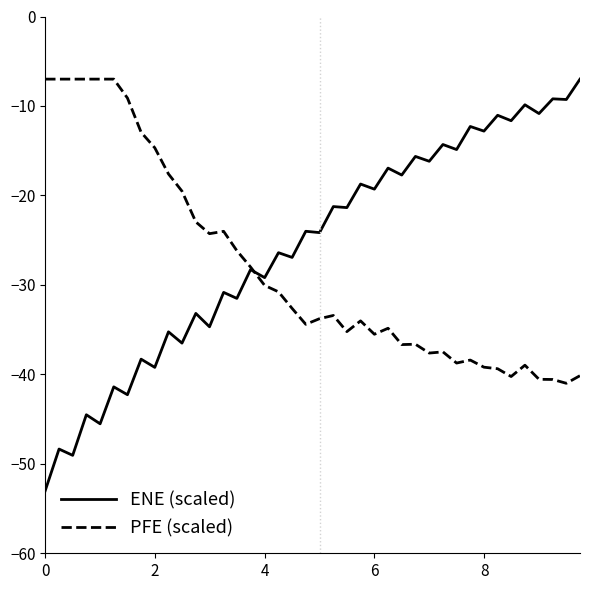

How many lines are shown in the chart?

2